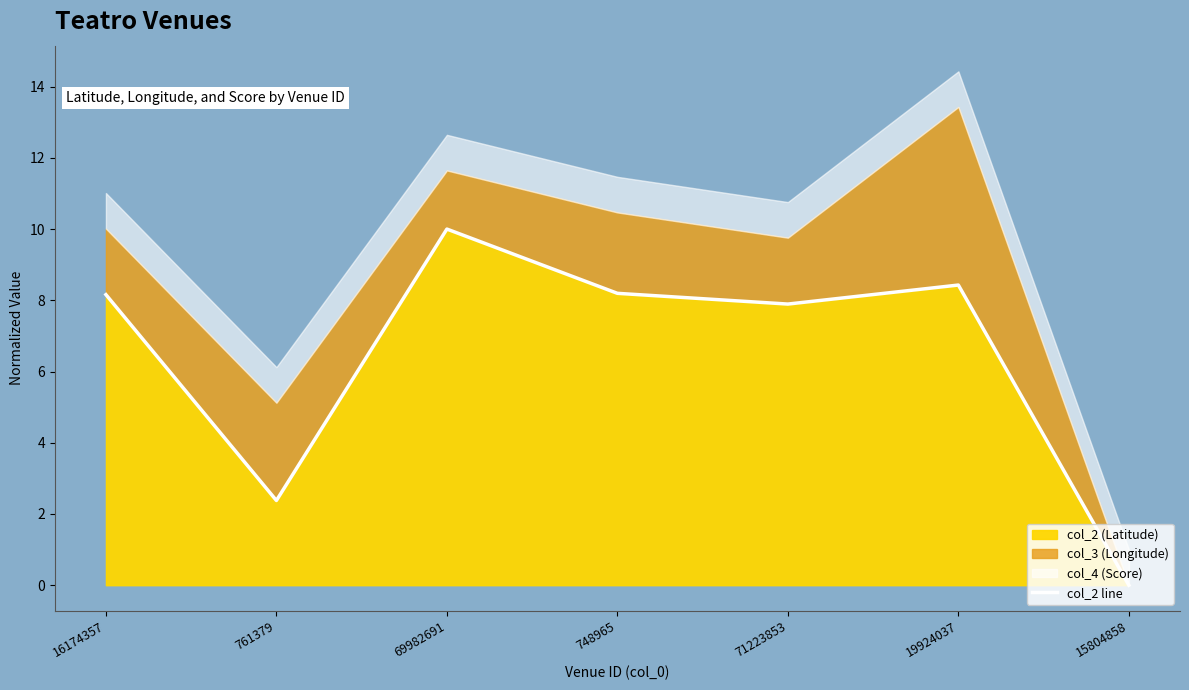

What is the average value?

6.4